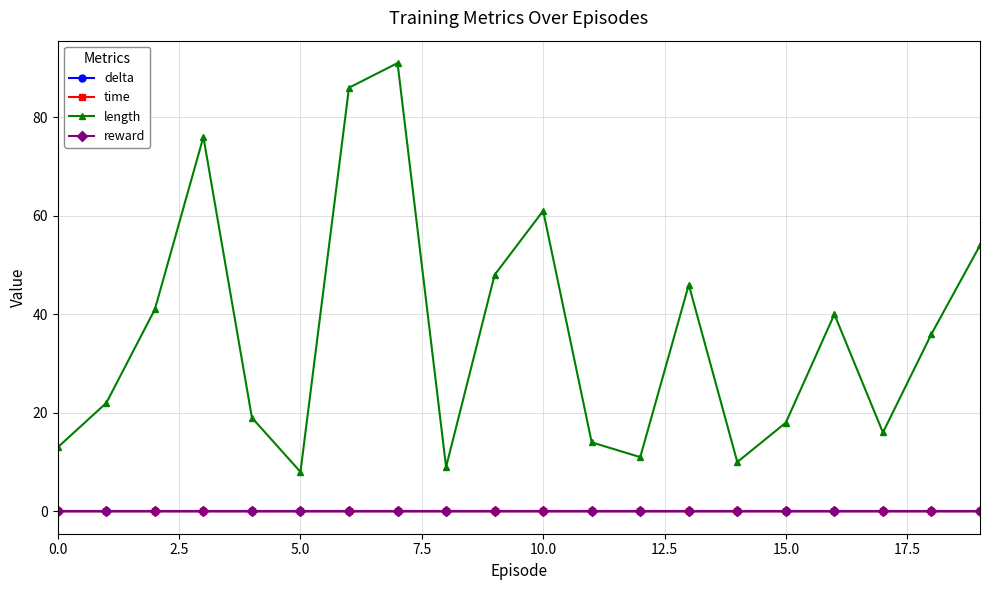

Which series has the largest total across all categories?

length